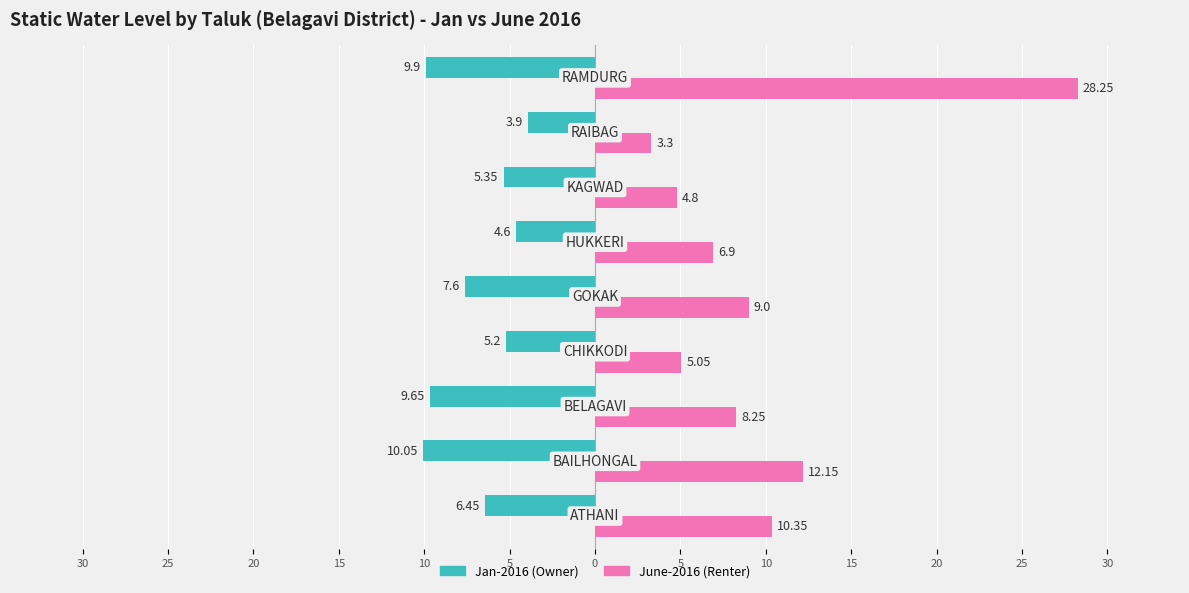

Reading left to right, extract all data points from this chart.

Jan-2016 (Owner): -6.5	-10.1	-9.7	-5.2	-7.6	-4.6	-5.3	-3.9	-9.9
June-2016 (Renter): 10.3	12.2	8.2	5.0	9.0	6.9	4.8	3.3	28.2